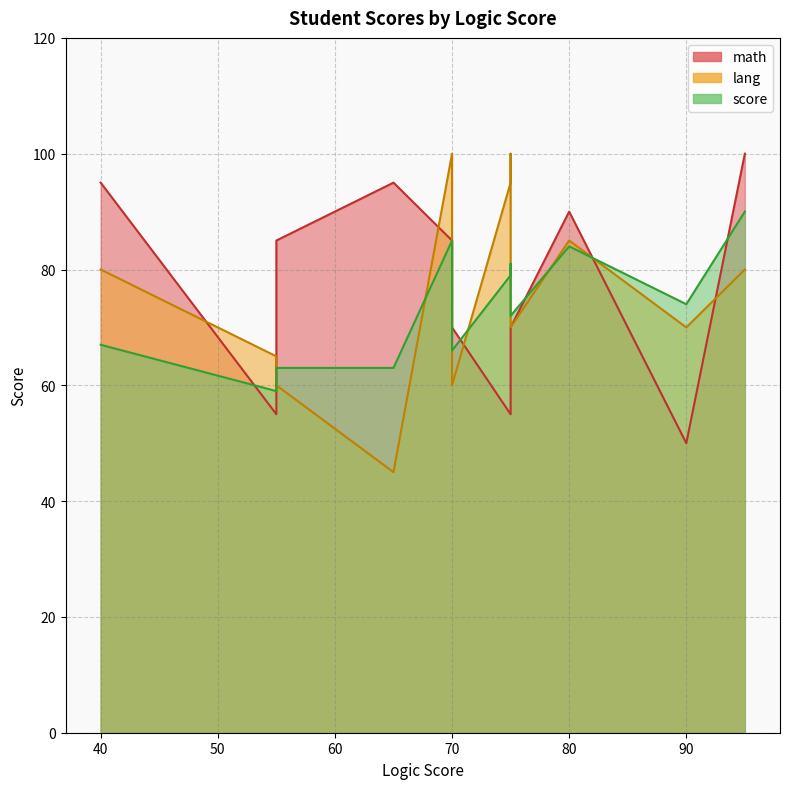

Rank the series by their maximum value, from highest to lowest.

lang, math, score